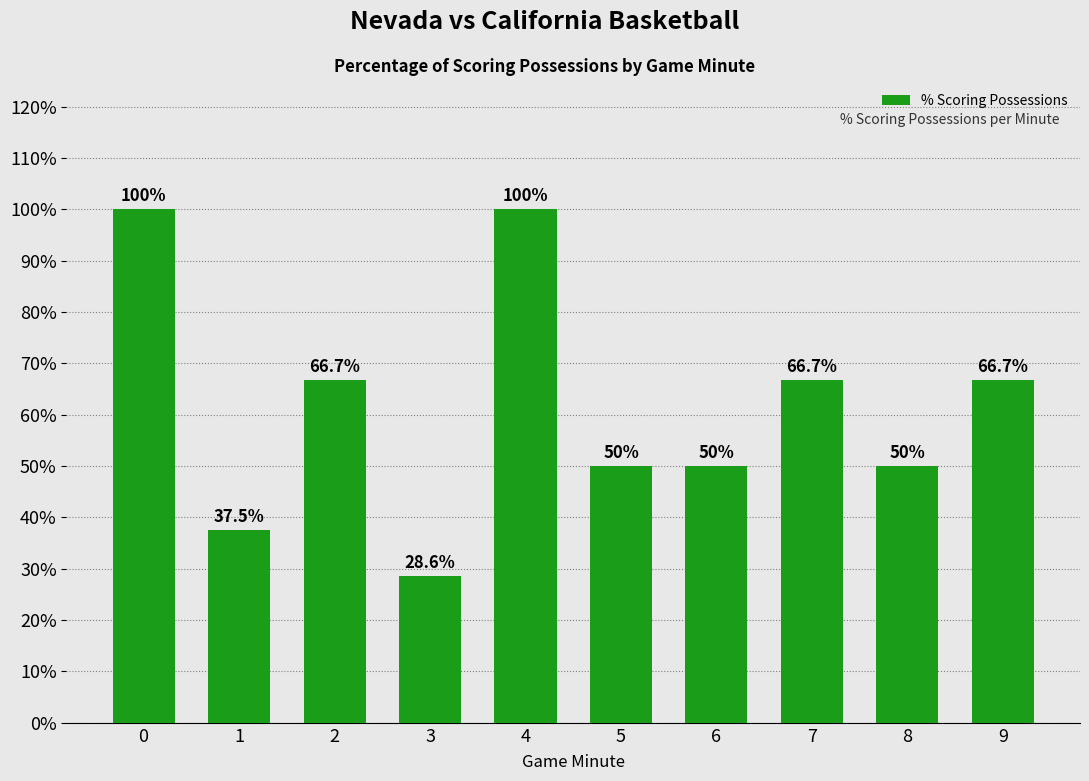

Reading left to right, what are all the values shown in this chart?

100.0	37.5	66.7	28.6	100.0	50.0	50.0	66.7	50.0	66.7